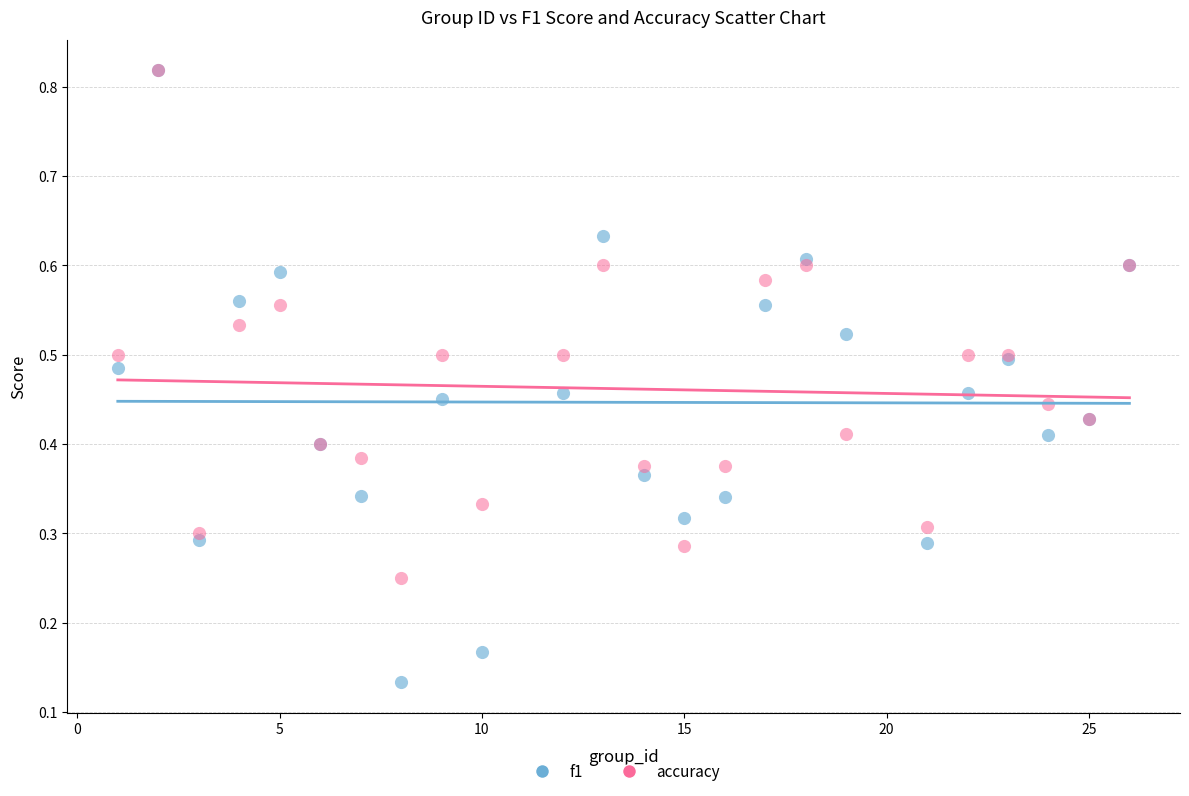

What are all the series names shown in the legend?

f1, accuracy